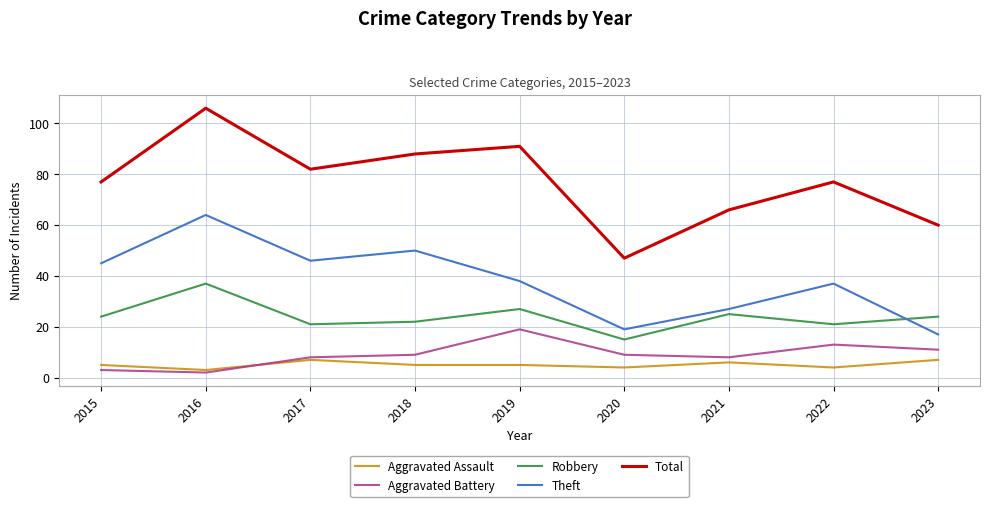

Which series changed the most between 2017 and 2021?

Theft